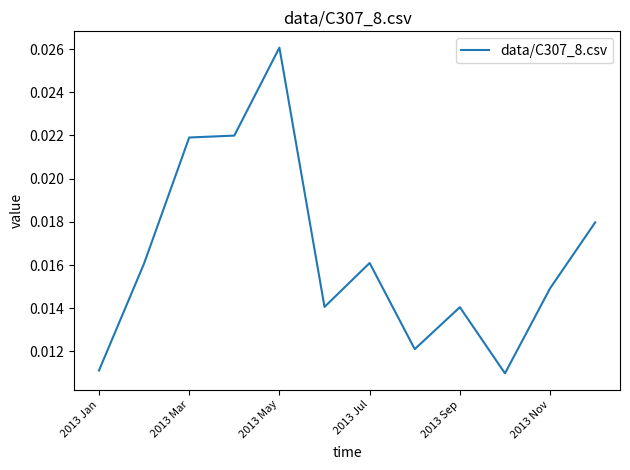

Count the number of data series in this chart.

1